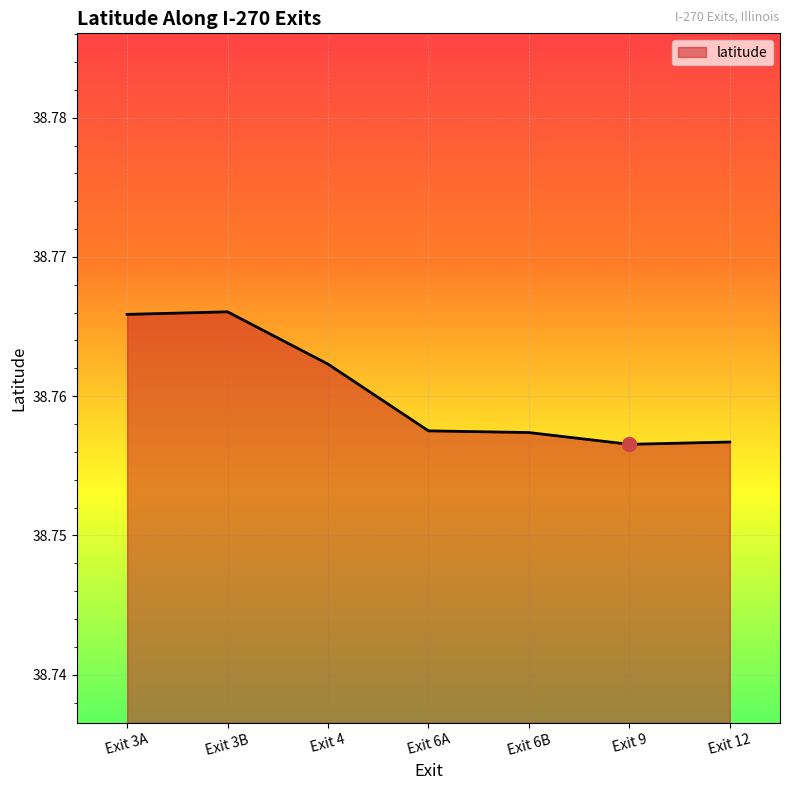

What is the minimum value shown in the chart?

38.8